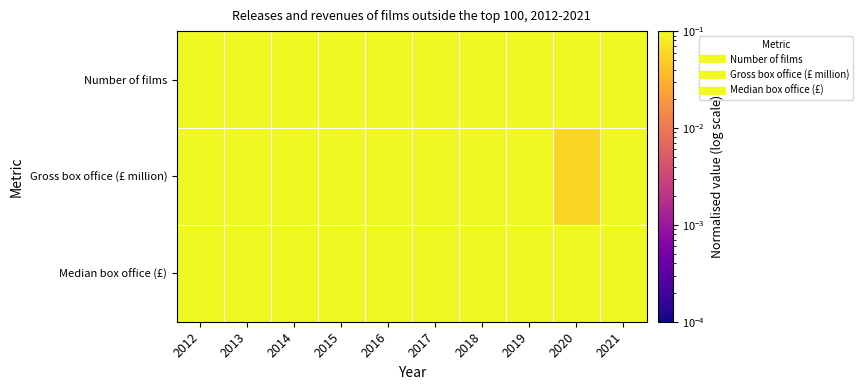

Reading right to left, list all the values displayed in this chart.

Number of films: 2021=0.5	2020=0.4	2019=0.9	2018=1.0	2017=0.9	2016=1.0	2015=0.9	2014=0.8	2013=0.8	2012=0.8
Gross box office (£ million): 2021=0.1	2020=0.1	2019=0.8	2018=0.9	2017=0.9	2016=1.0	2015=0.9	2014=1.0	2013=1.0	2012=0.9
Median box office (£): 2021=0.5	2020=0.3	2019=1.0	2018=0.8	2017=0.9	2016=0.6	2015=0.7	2014=0.8	2013=1.0	2012=0.8